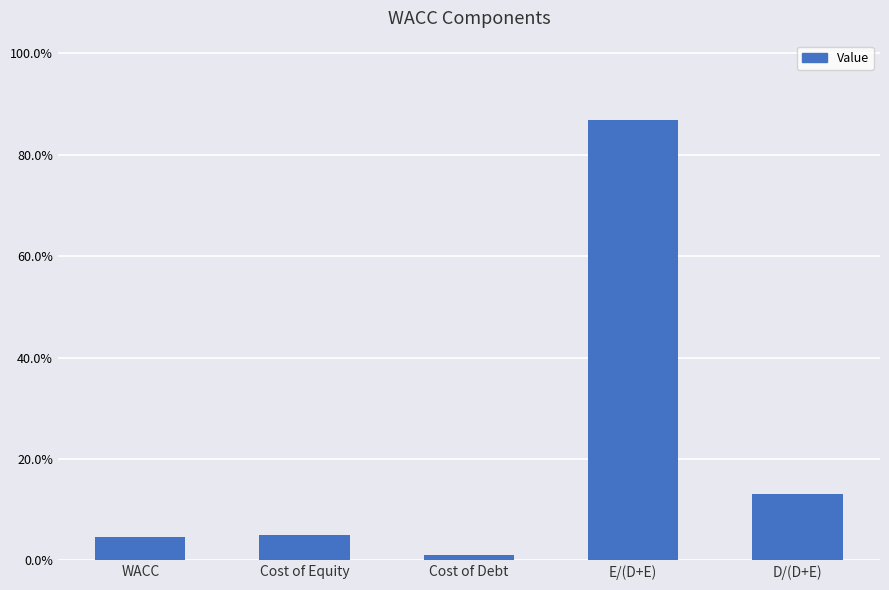

Does the chart contain any negative values?

No